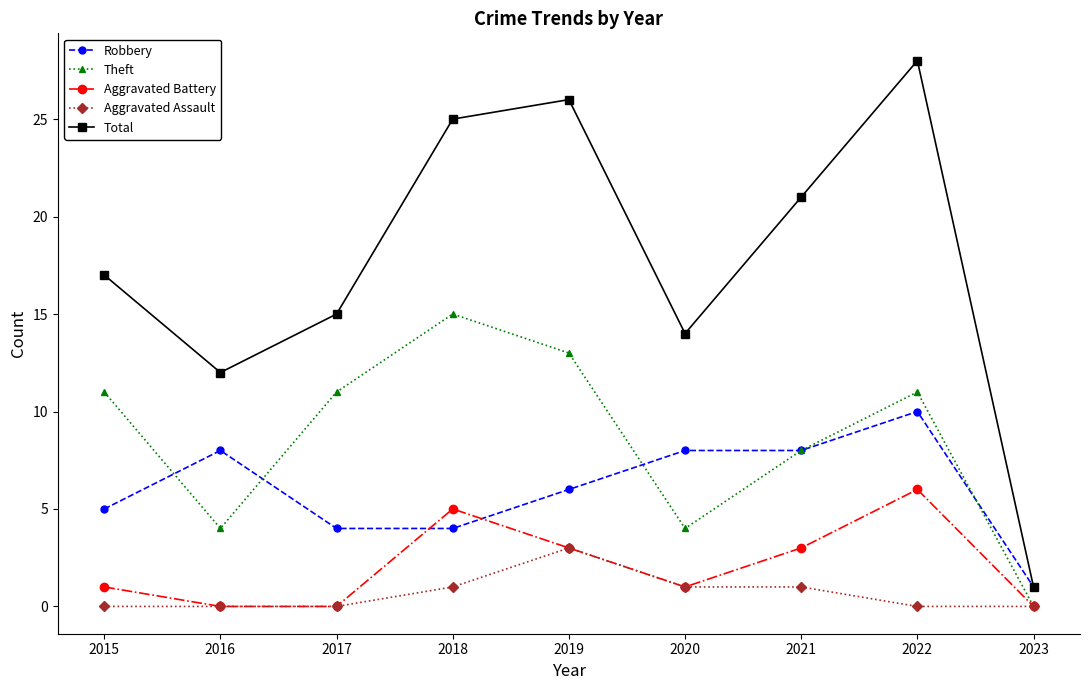

What is the value of the Aggravated Battery point at the 8th from the left?

6